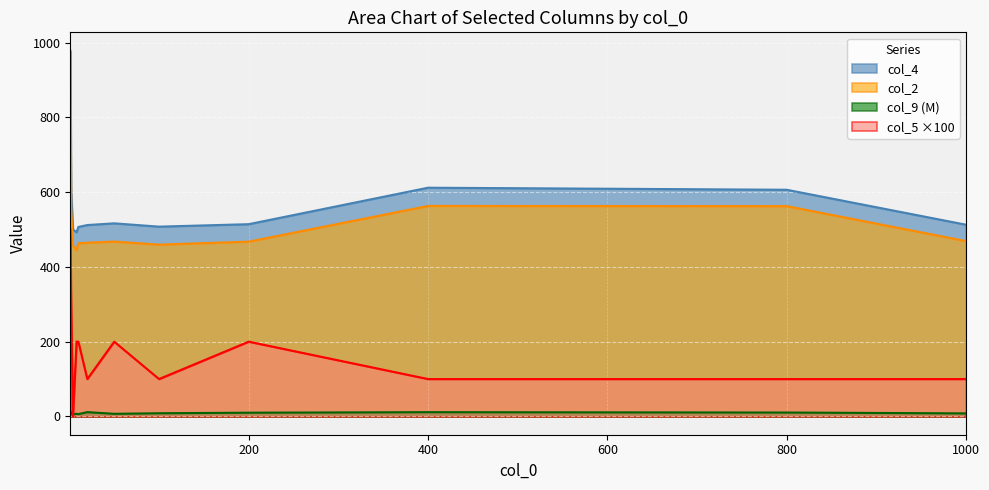

Reading left to right, what are all the values shown in this chart?

col_2: 930.6	556.8	456.6	444.9	463.2	464.7	467.8	459.5	467.5	563.1	562.6	469.0
col_4: 978.5	603.8	500.0	492.8	506.9	512.0	516.5	507.7	514.2	611.8	606.3	512.9
col_9: 14.4	7.9	6.2	7.0	6.1	11.5	7.0	8.5	10.0	11.4	10.4	8.1
col_5: 500.0	300.0	0.0	200.0	200.0	100.0	200.0	100.0	200.0	100.0	100.0	100.0